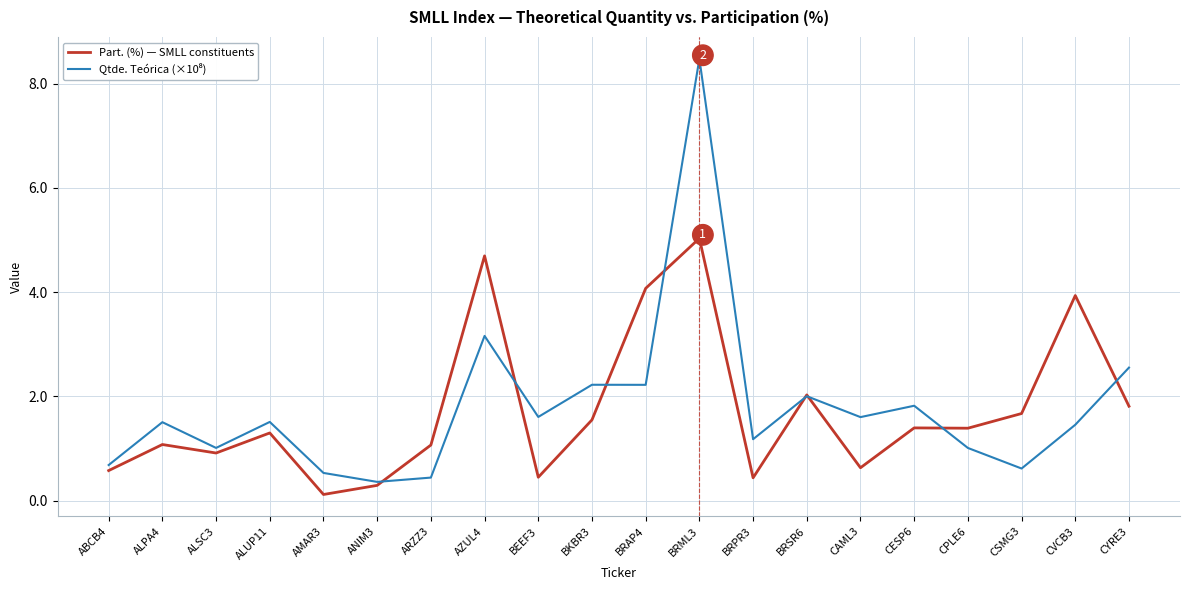

In Part. (%) — SMLL constituents, how many points are higher than both neighbors (excluding endpoints)?

7